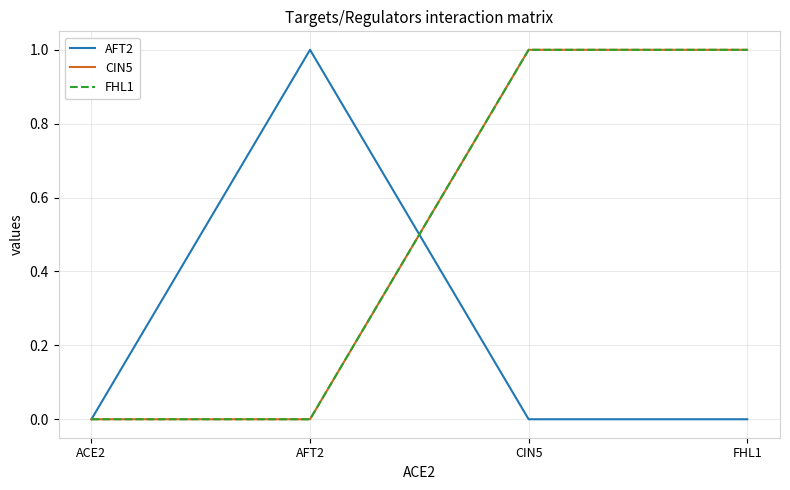

What is the label of the 3rd point from the right?

AFT2